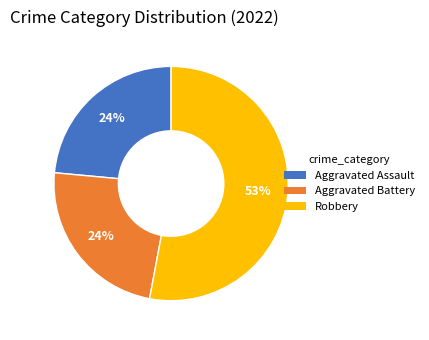

Is there any slice that represents more than half of the pie?

Yes